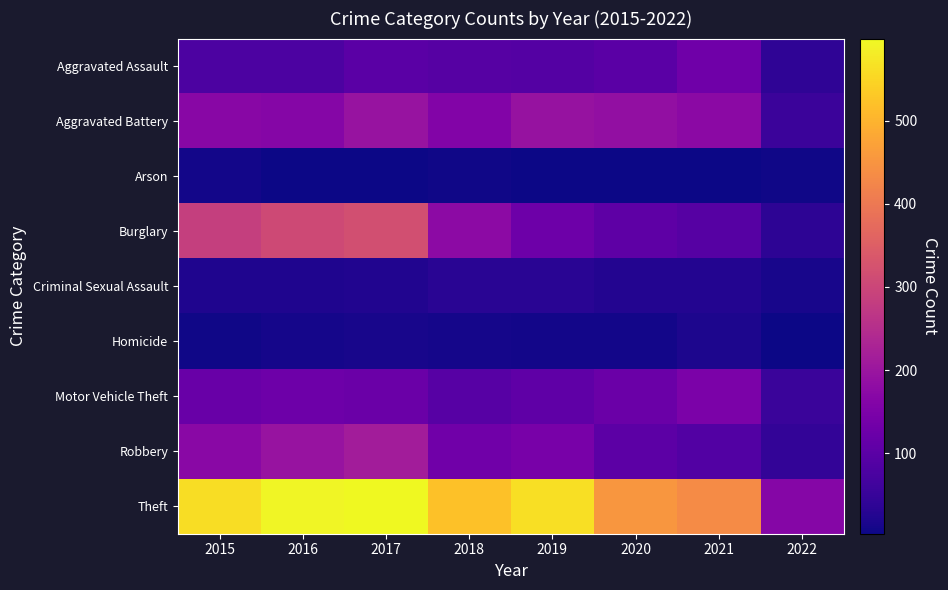

What is the total value across all series at 2016?

1501